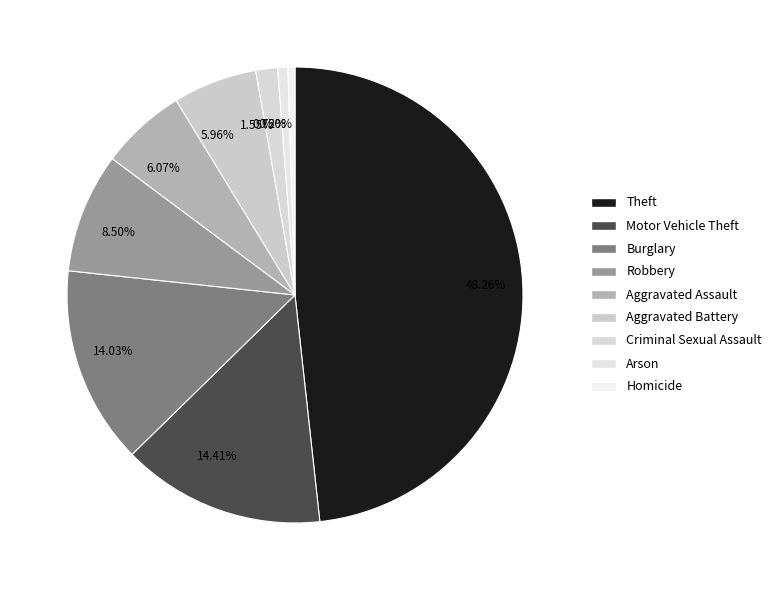

Do 14.41% and 1.55% together represent more than half of the pie?

No